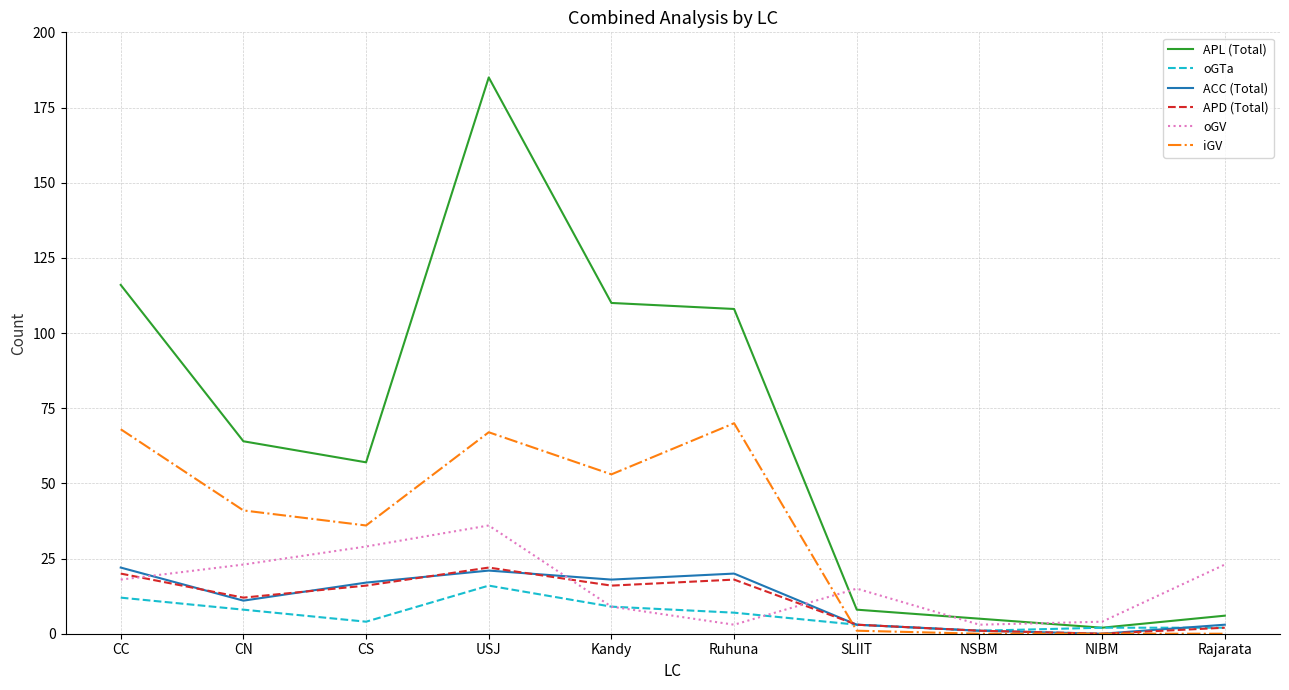

Is it true that oGV equals 39 at CN?

False